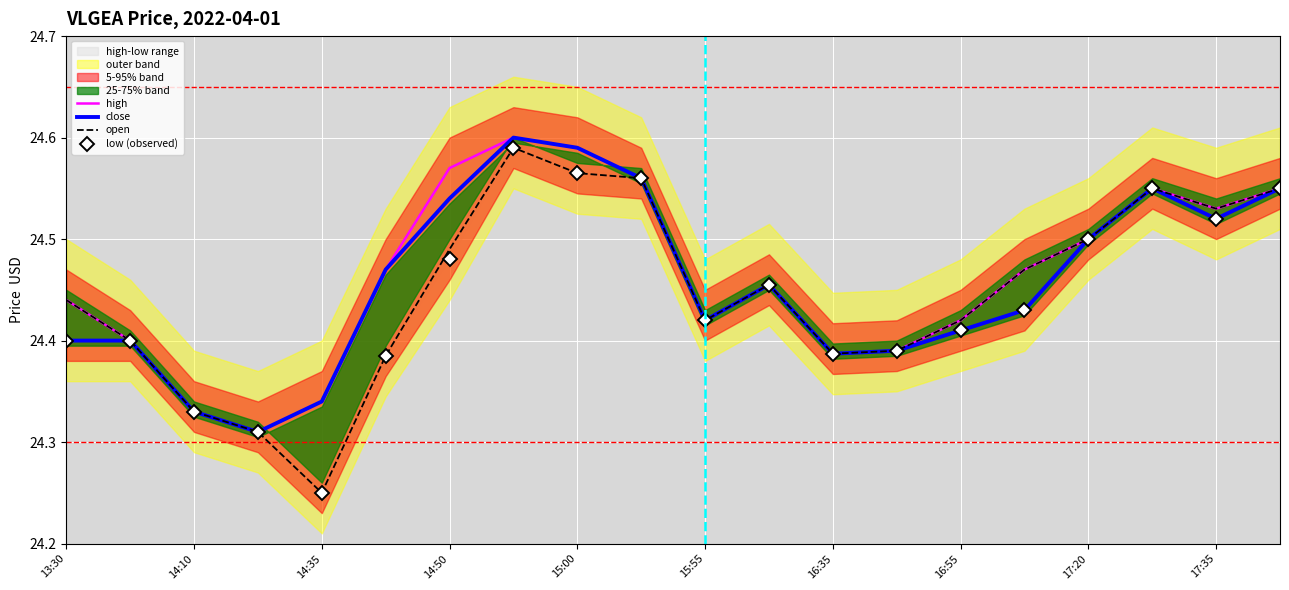

Where is open nearest to the value 24?

14:35